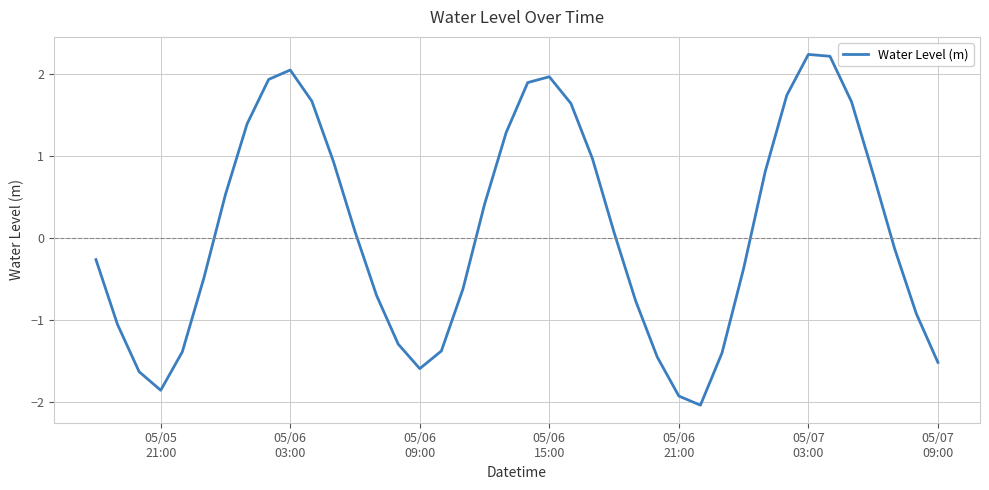

What is the minimum value shown in the chart?

-2.0